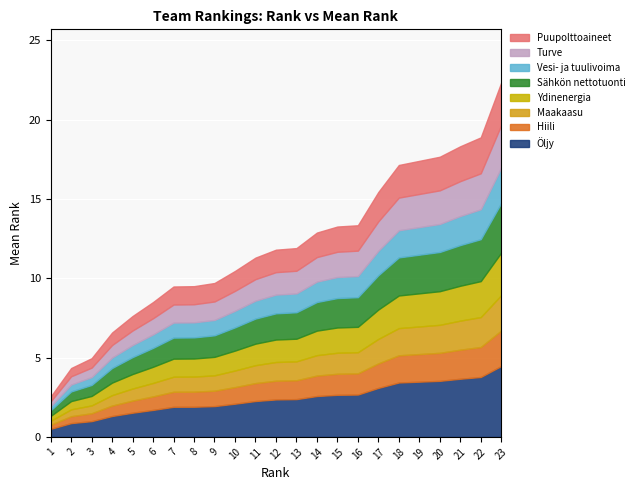

What is the difference between the second highest and minimum values?

16.3